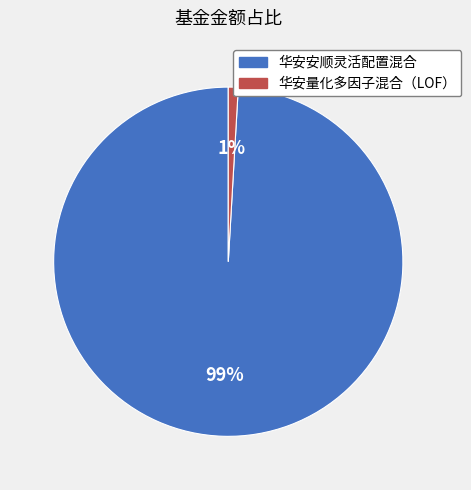

Rank the categories by value from highest to lowest.

华安安顺灵活配置混合, 华安量化多因子混合（LOF）